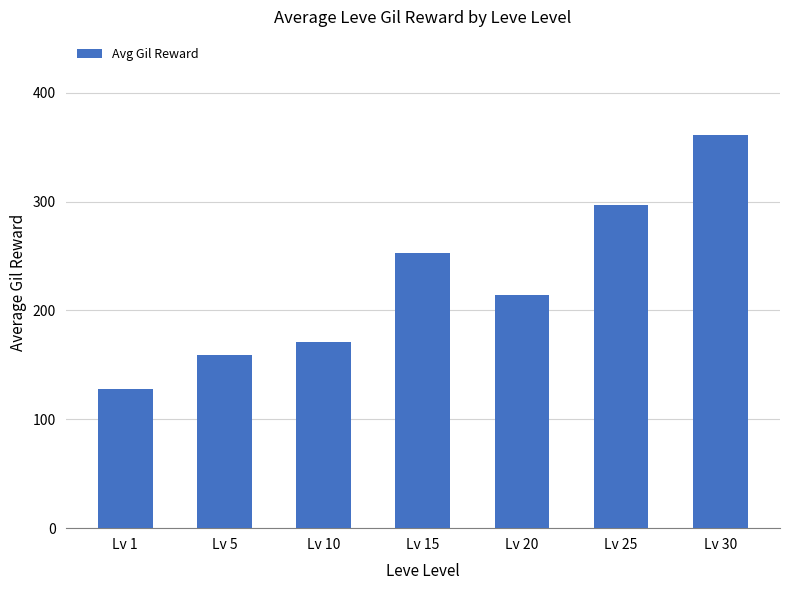

Which has a higher value, Lv 30 or Lv 10?

Lv 30